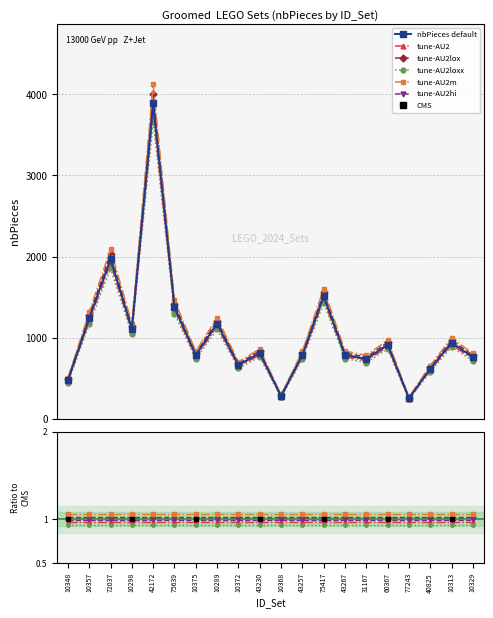

Reading right to left, what are all the values shown in this chart?

758	939	617	251	913	736	787	1513	784	278	811	660	1173	784	1376	3893	1107	1972	1241	474